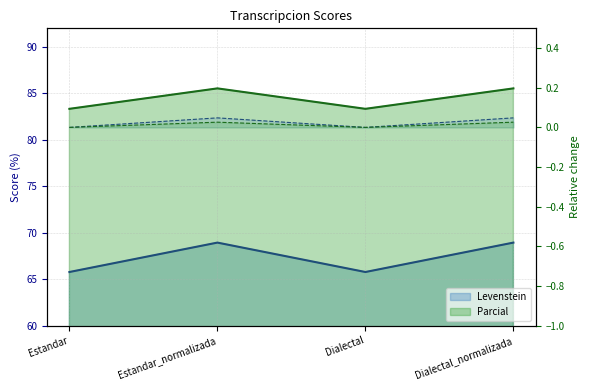

Reading left to right, transcribe all the data shown in this chart.

Levenstein: 65.8	68.9	65.8	68.9
Parcial: 83.3	85.5	83.3	85.5
Levenstein rel.: 0.0	0.0	0.0	0.0
Parcial rel.: 0.0	0.0	0.0	0.0